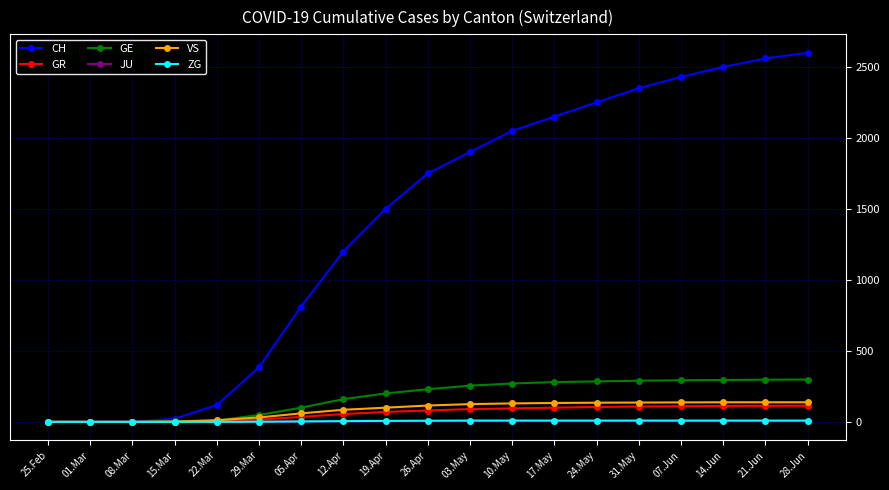

What is the label of the 1st point from the left?

25.Feb